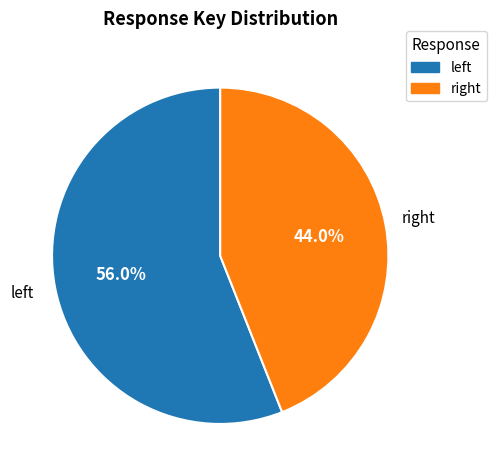

Rank the categories by value from lowest to highest.

right, left